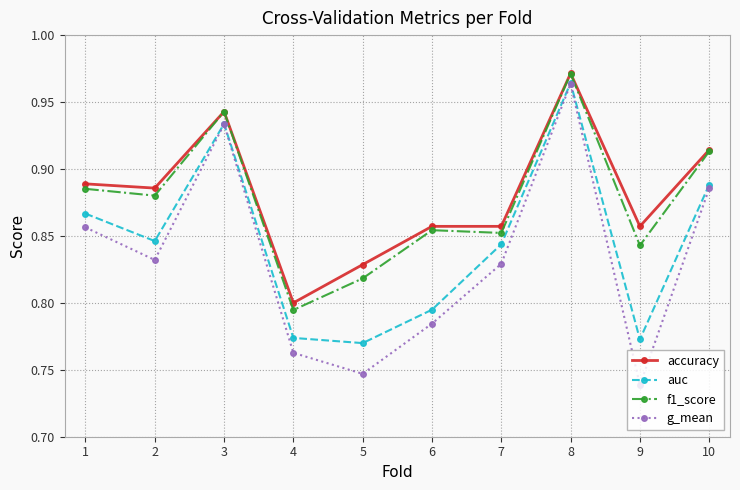

How many lines are shown in the chart?

4